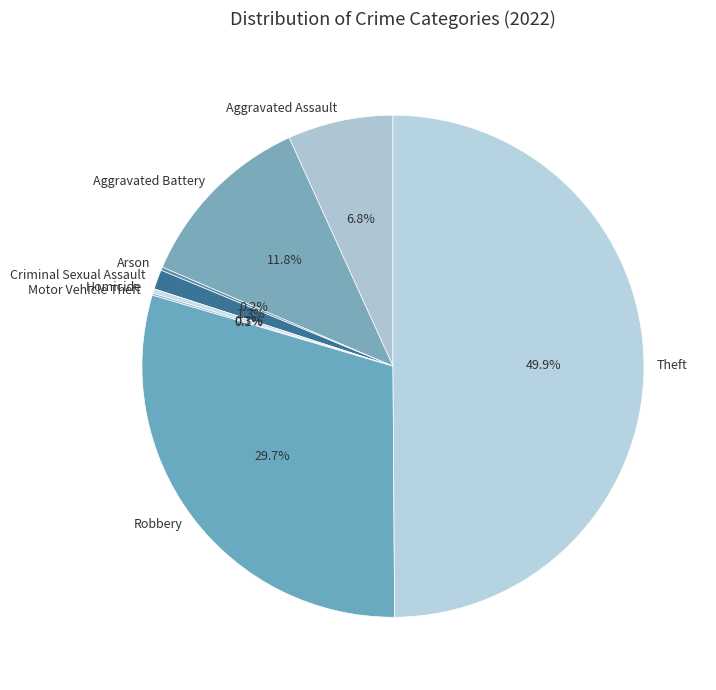

Which category has the biggest portion of the pie?

Theft